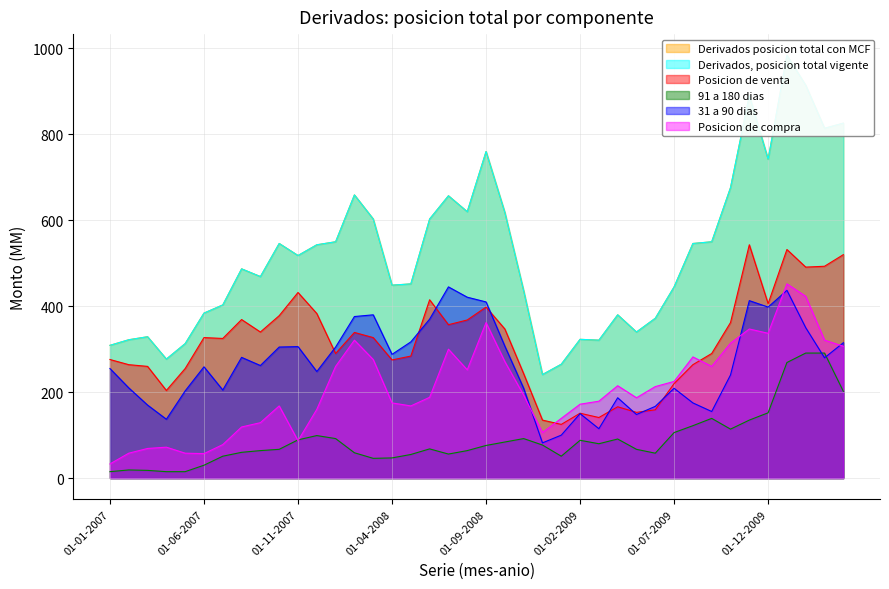

What is the label of the 9th point from the right?

01-08-2009